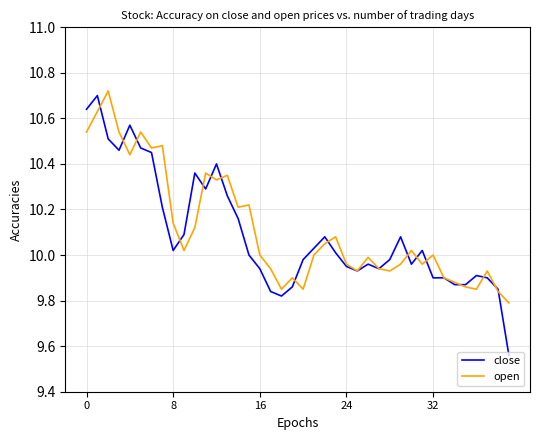

What are all the series names shown in the legend?

close, open